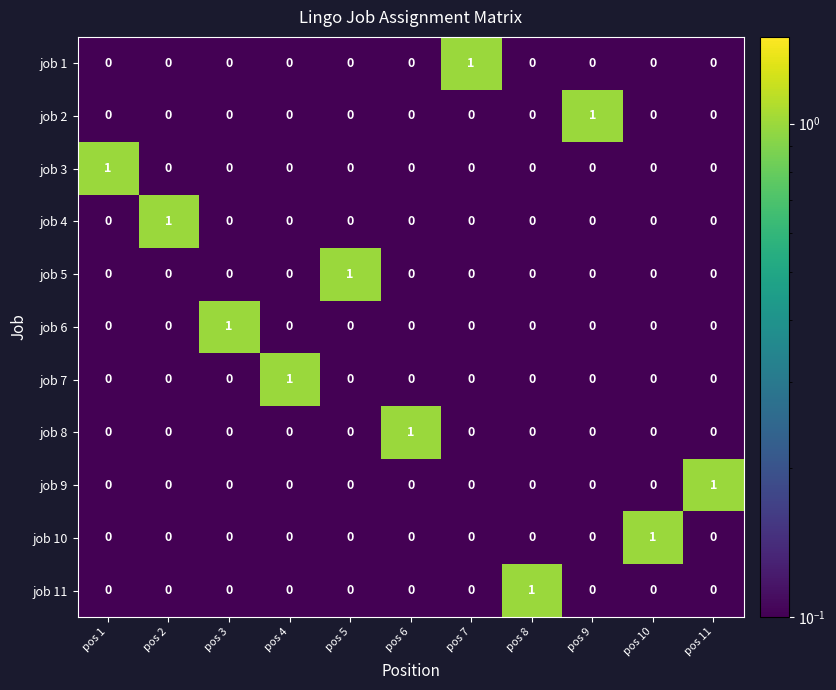

How many job 3 values are between 0 and 1?

11